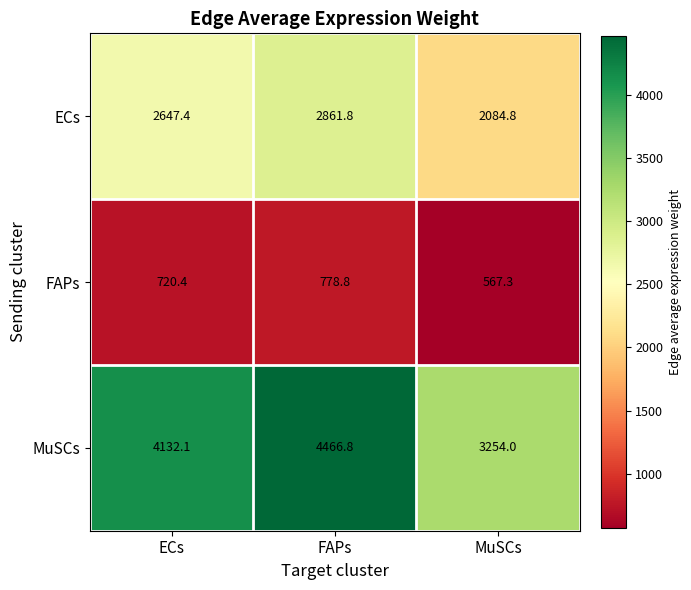

The ECs series shows 2861.8 at FAPs. True or false?

True